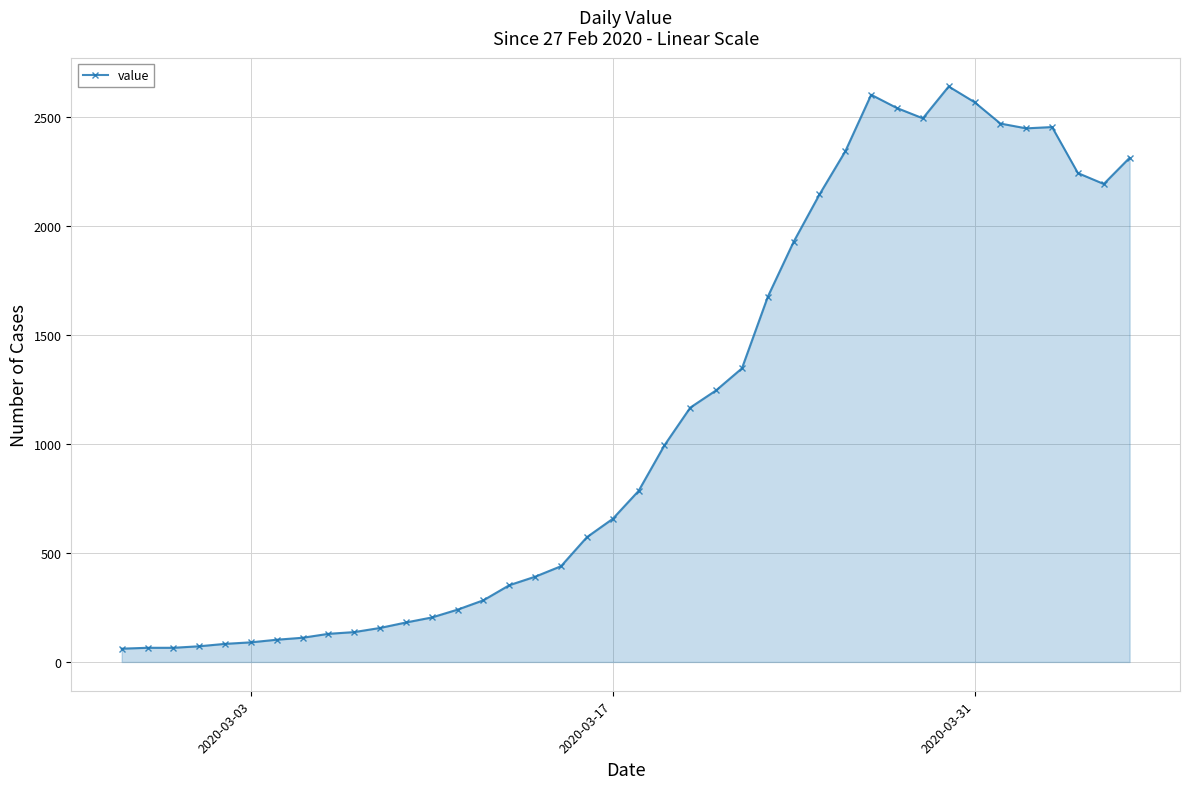

What is the minimum value shown in the chart?

61